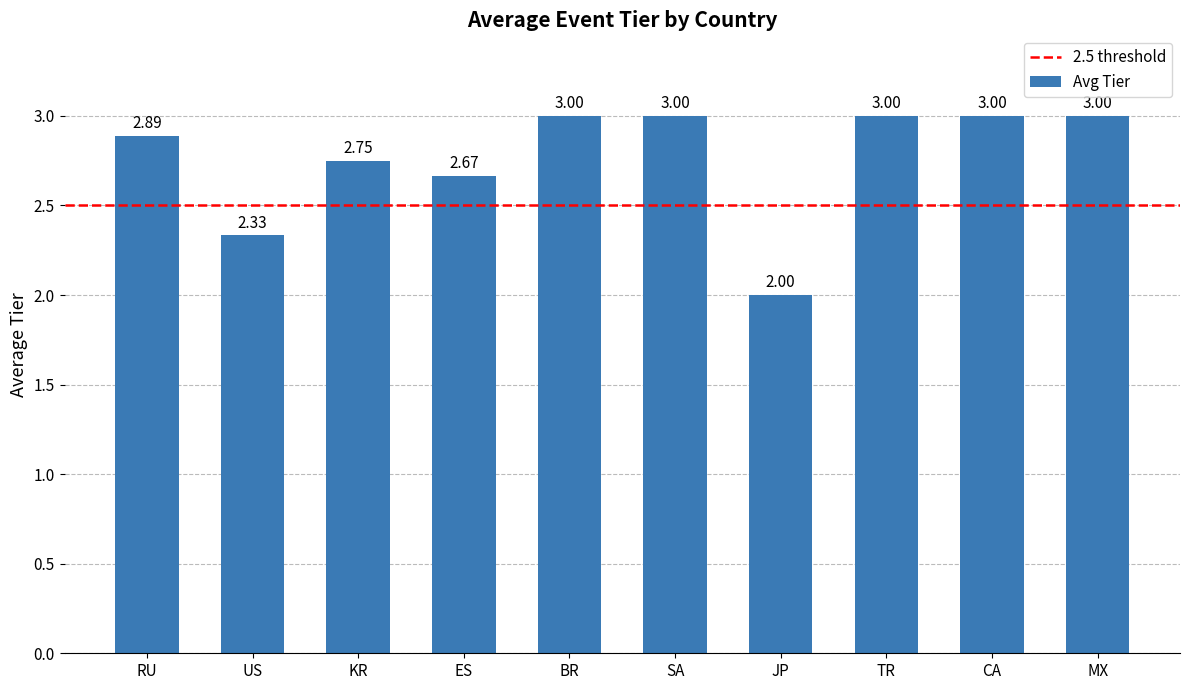

Which label corresponds to the smallest value in the chart?

JP